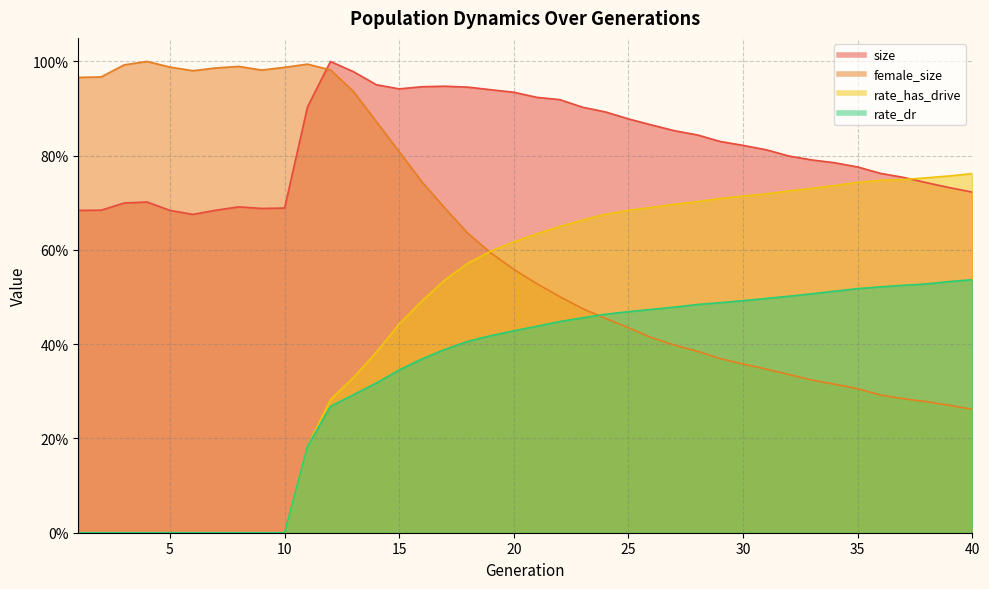

At which category does size reach its first local valley?

6